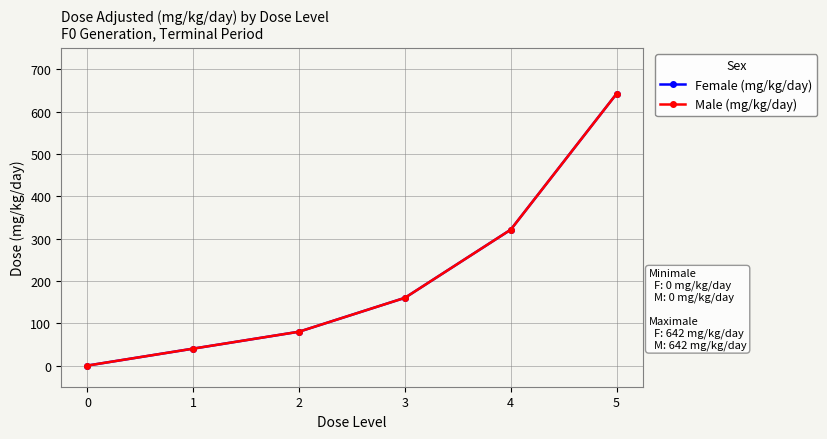

What is the highest value of the Male (mg/kg/day) series?

642